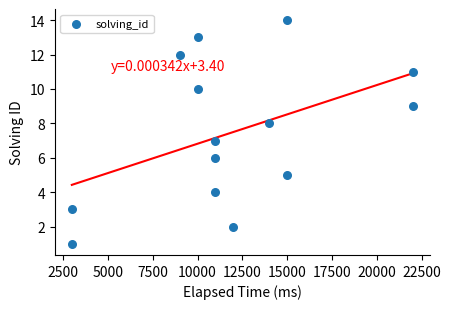

What is the range of X values (max minus min)?

19000